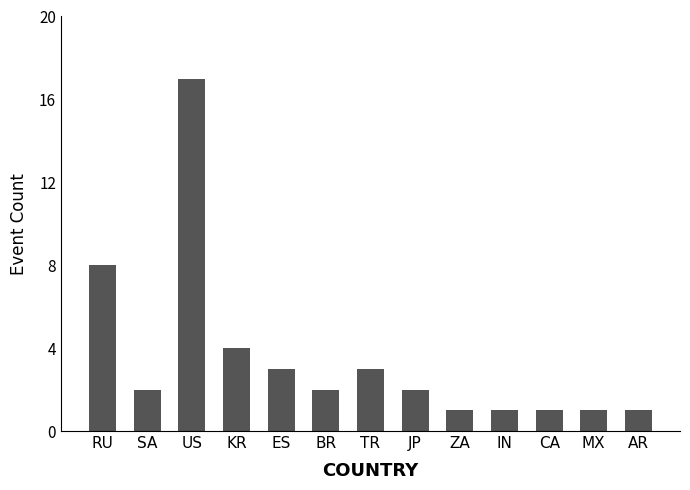

What is the value of the 9th bar from the left?

1